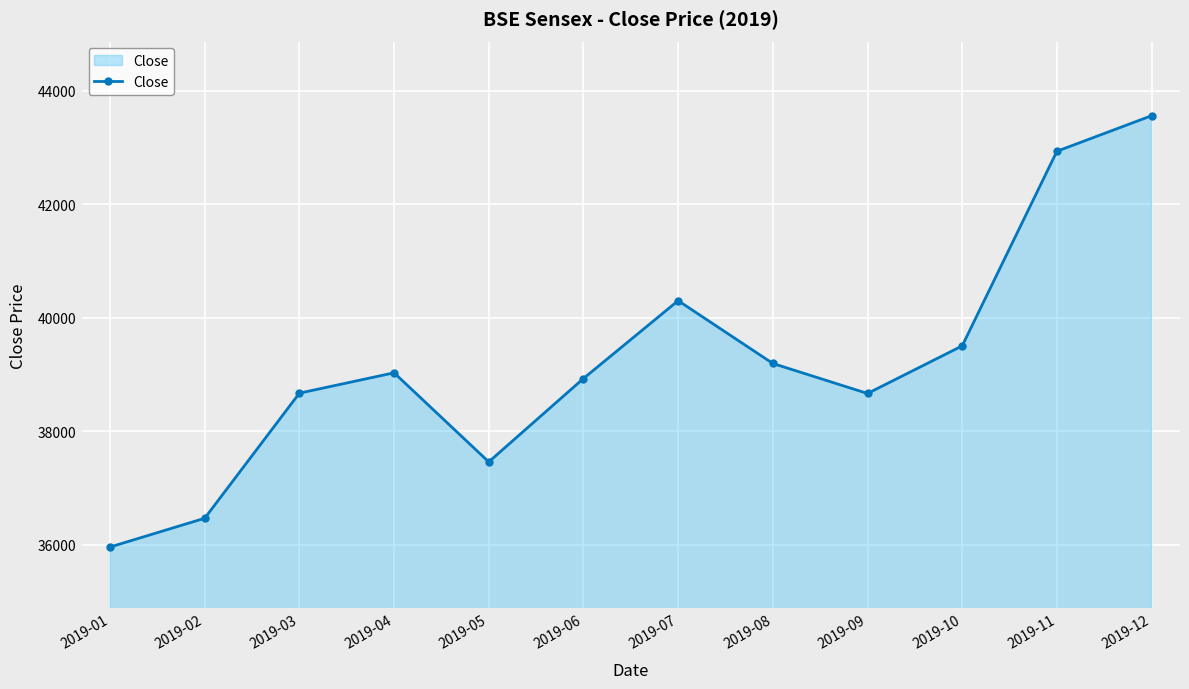

Which has a higher value, 2019-03 or 2019-02?

2019-03